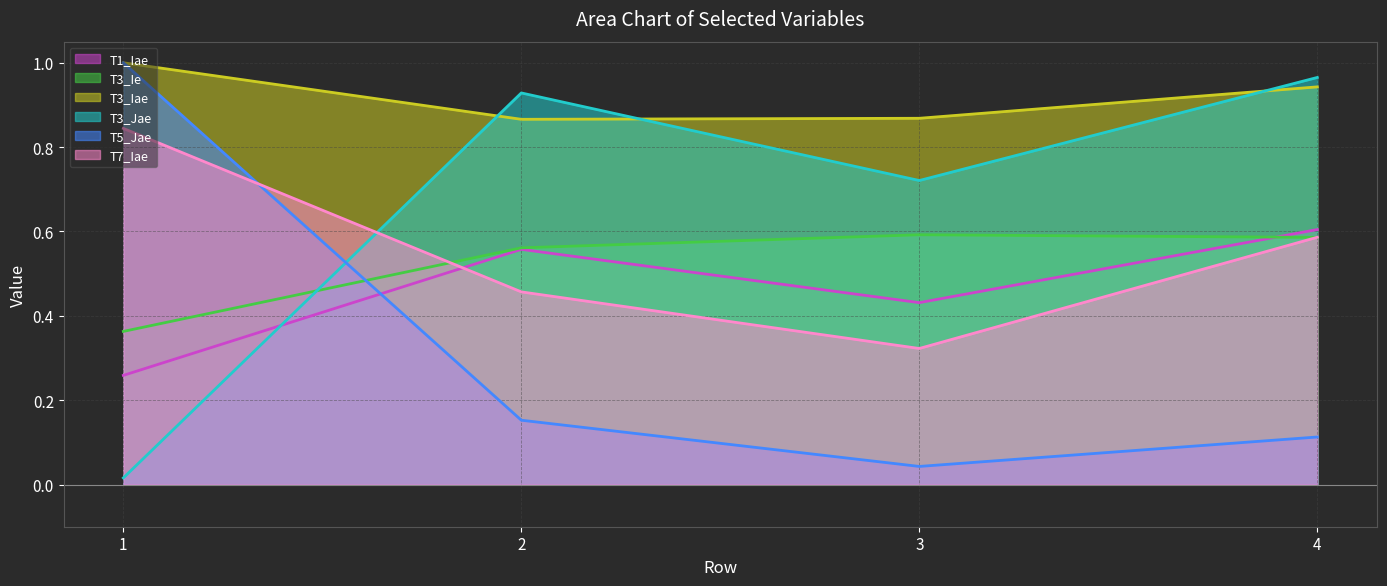

Which series has the largest total across all categories?

T3_Iae